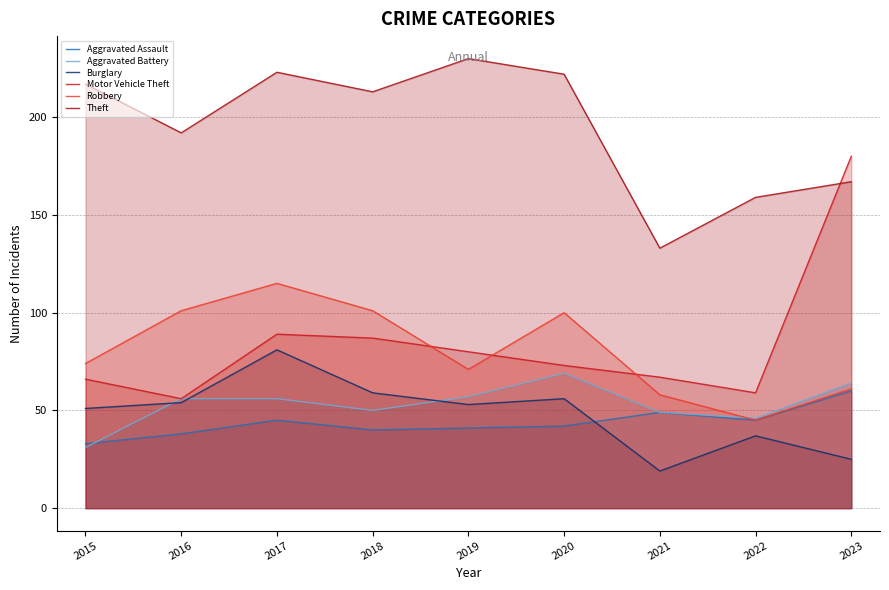

What is the approximate value of Aggravated Battery at 2017?

56